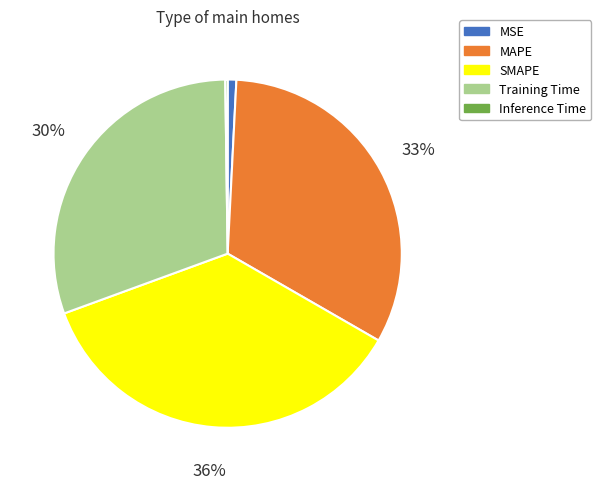

To the nearest percent, what is the difference between the largest and smallest slice percentages?

36%